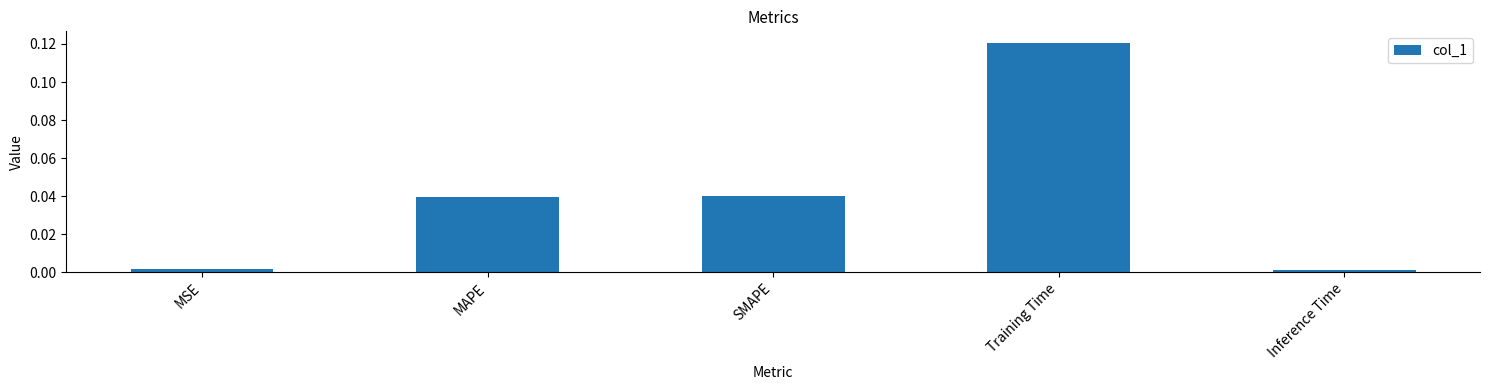

The chart shows a value of 0.1 at SMAPE. True or false?

False